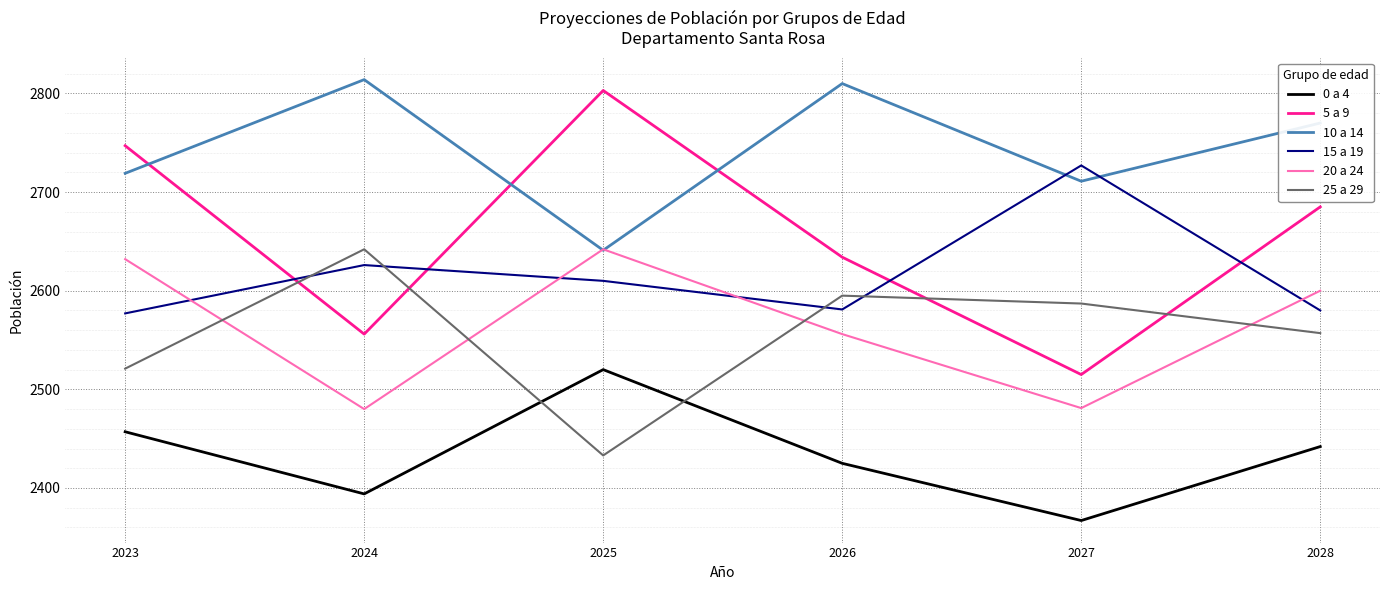

Is this an area chart (filled region under the line)?

No